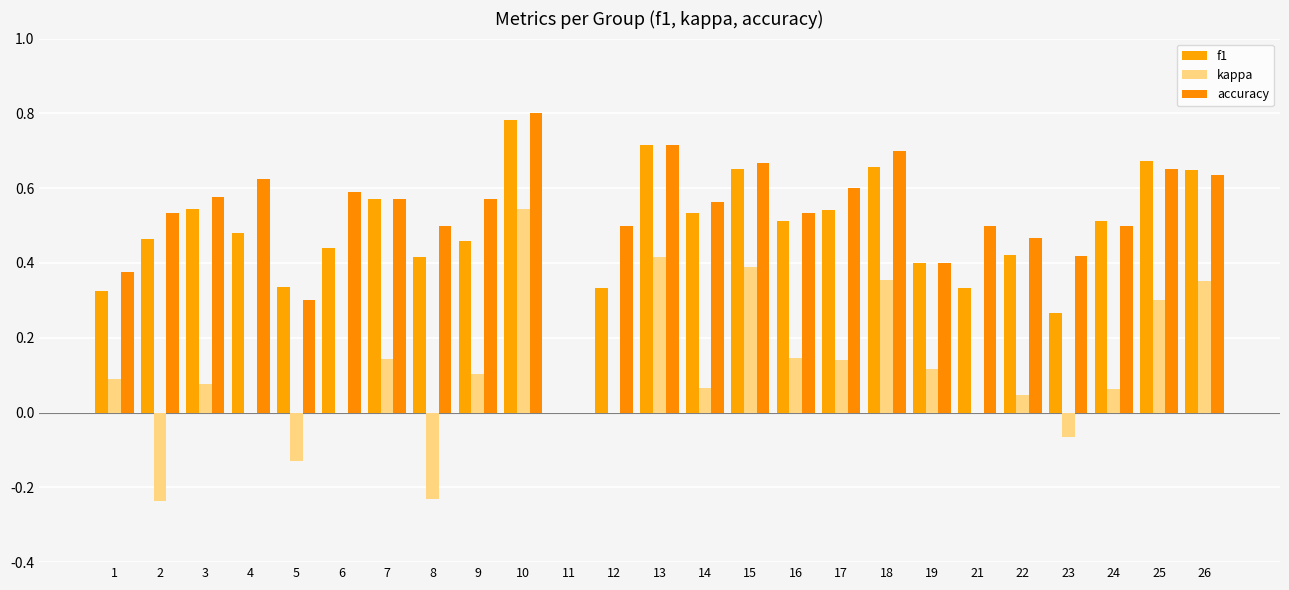

Are the bars horizontal?

No